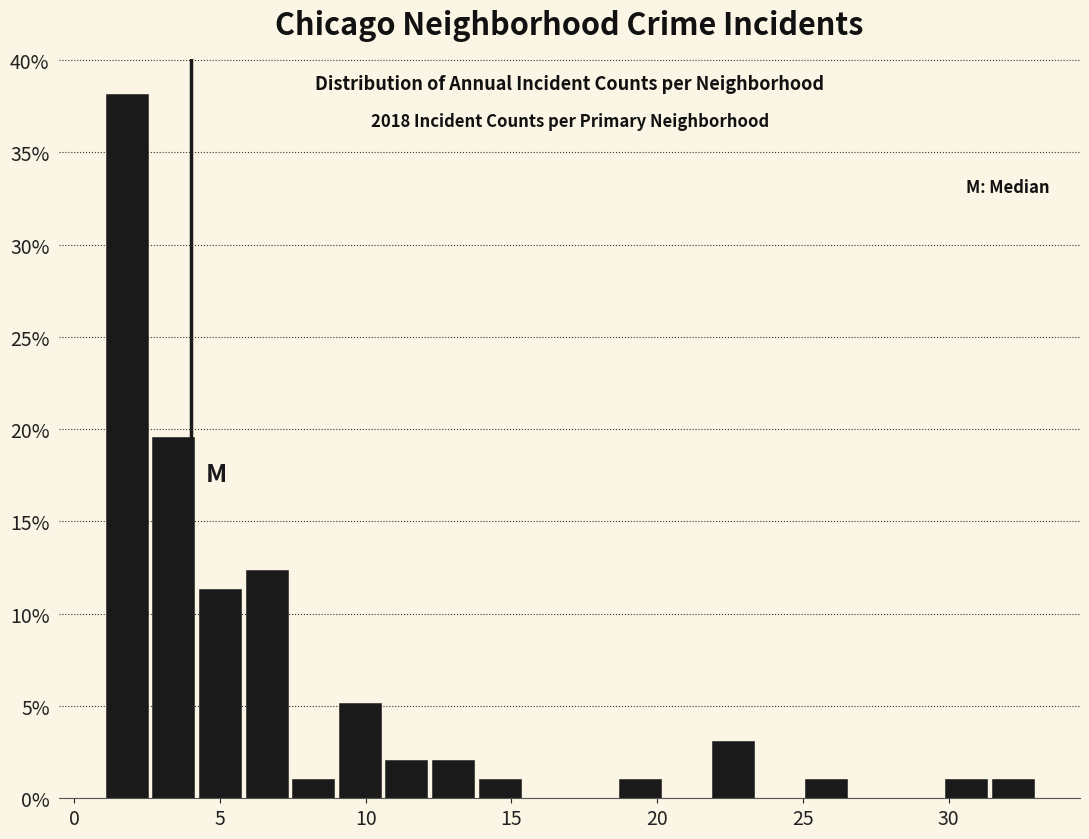

Around what value on the x-axis is the tallest bar? Give the approximate position of its centre, as read against the axis.

2.0